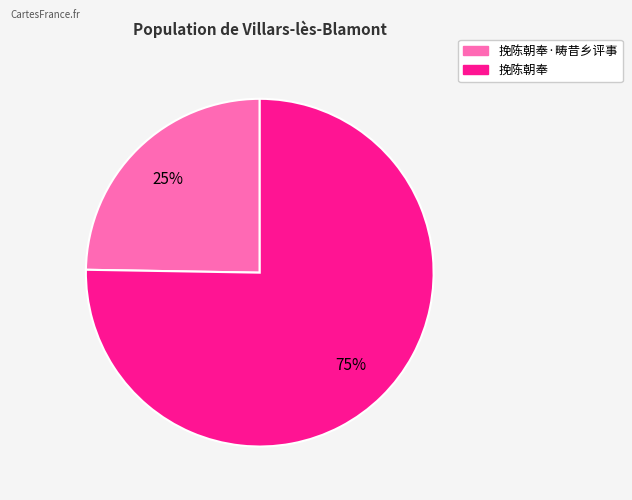

To the nearest percent, what is the average slice percentage?

50%